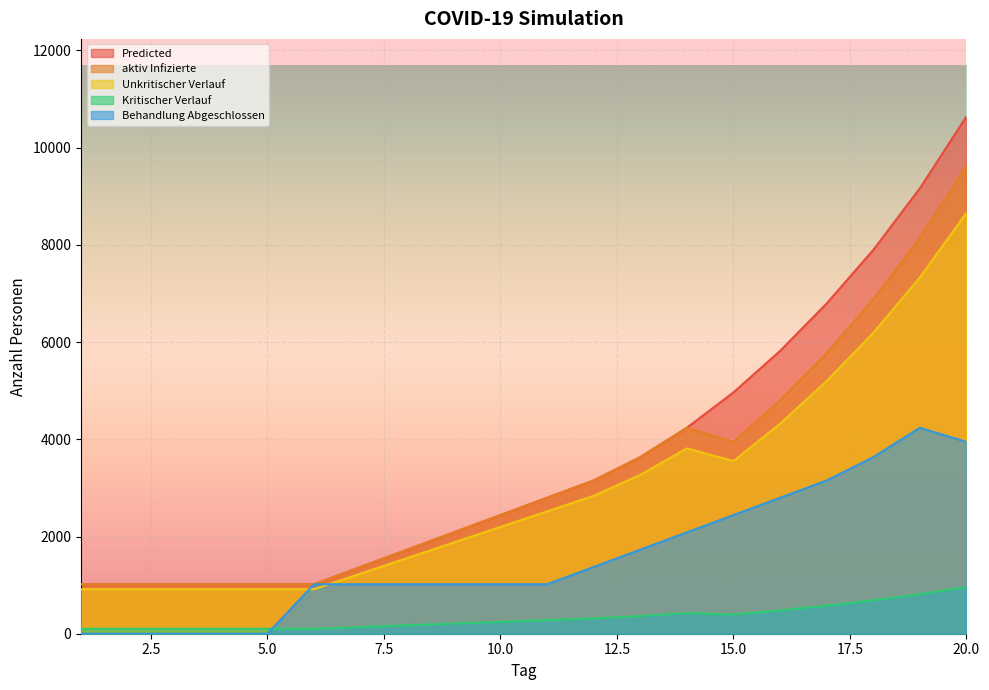

Which category has the lowest value in the aktiv Infizierte series?

1